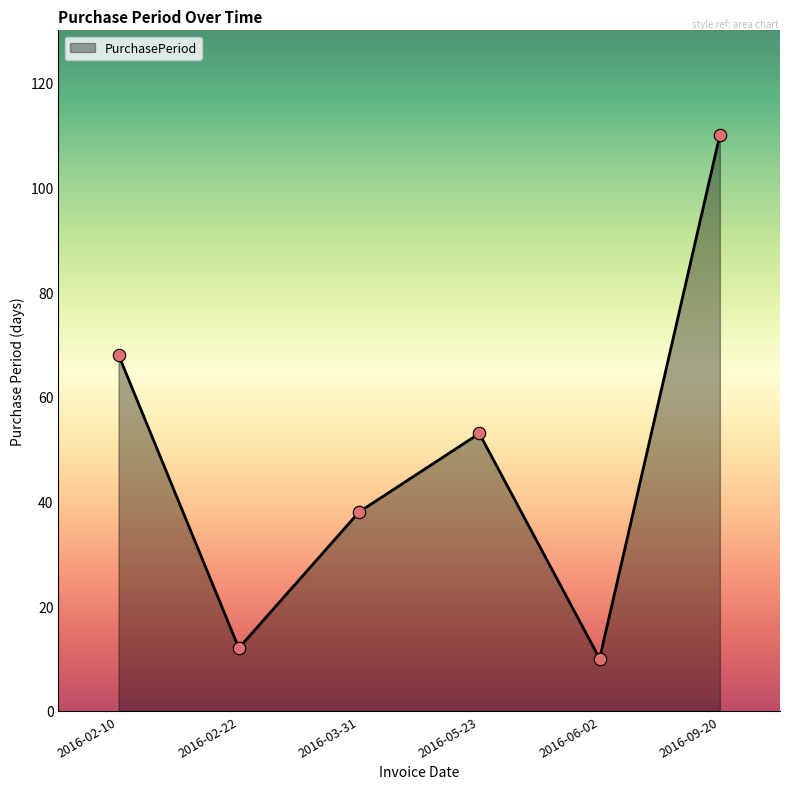

Between 2016-09-20 and 2016-06-02, which is larger?

2016-09-20